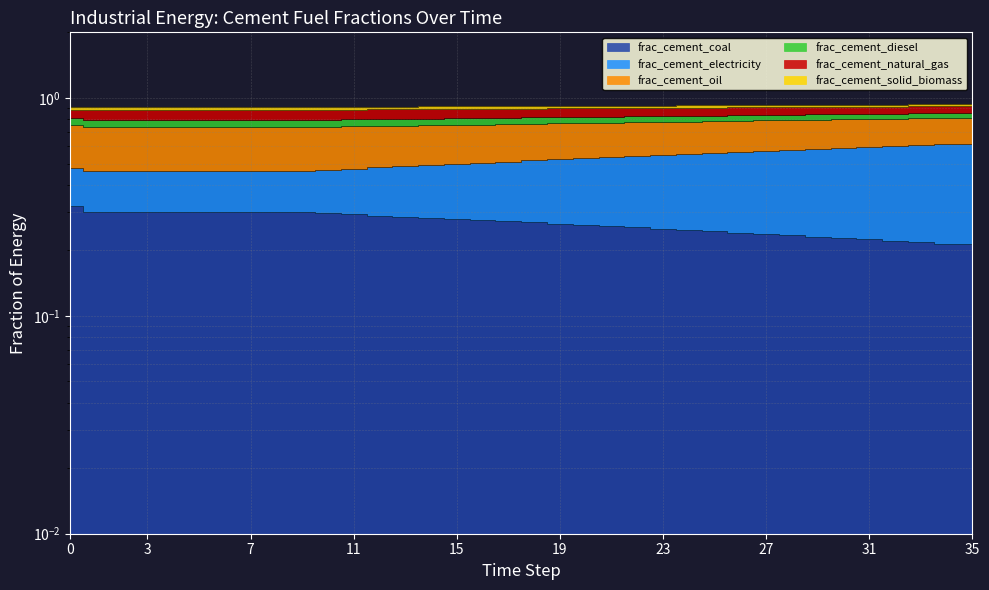

List the labels in order of frac_cement_coal value, largest first.

0, 1, 2, 3, 4, 5, 6, 7, 8, 9, 10, 11, 12, 13, 14, 15, 16, 17, 18, 19, 20, 21, 22, 23, 24, 25, 26, 27, 28, 29, 30, 31, 32, 33, 34, 35